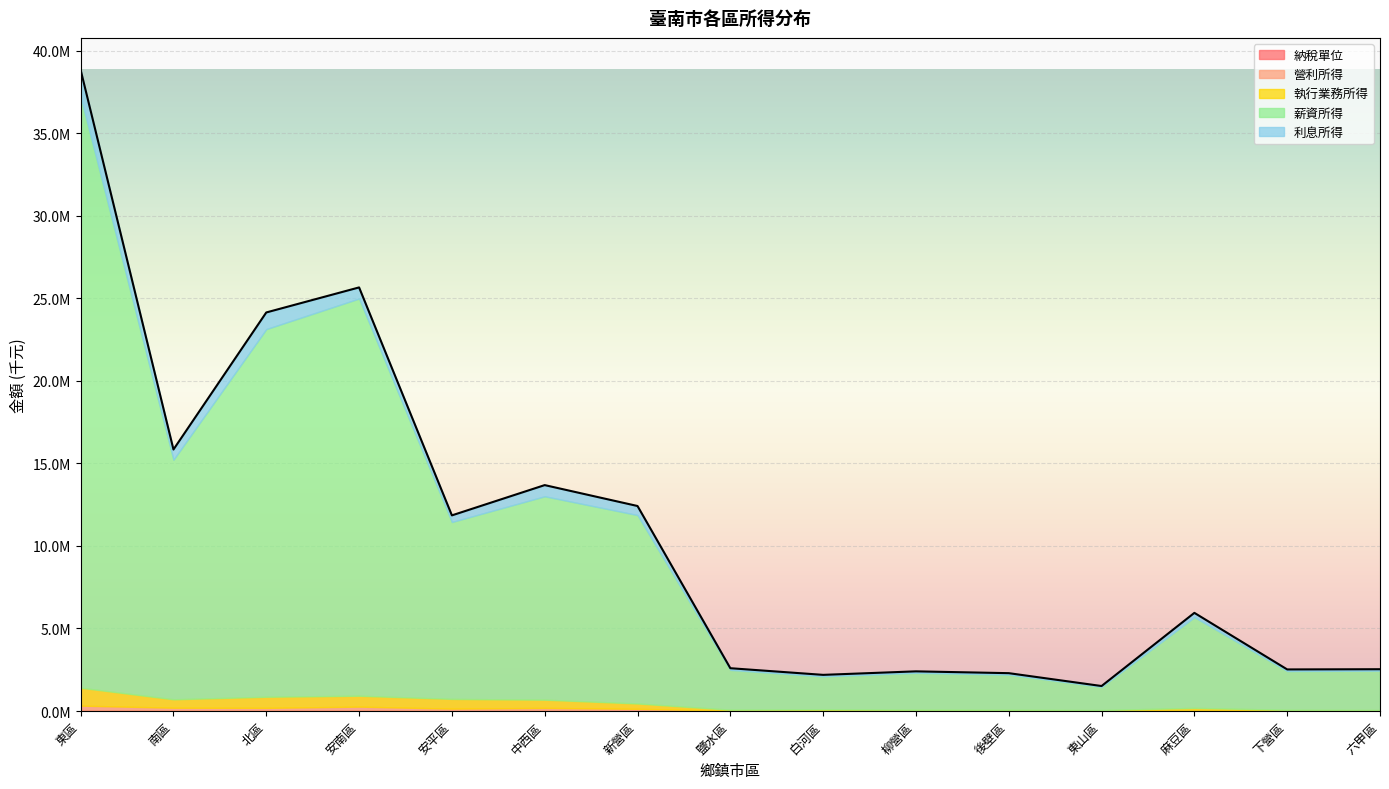

How many lines are shown in the chart?

5